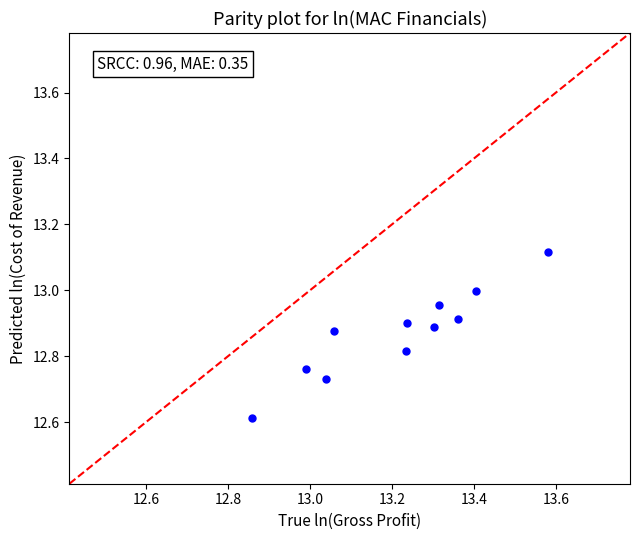

What is the range of Y values (max minus min)?

0.5